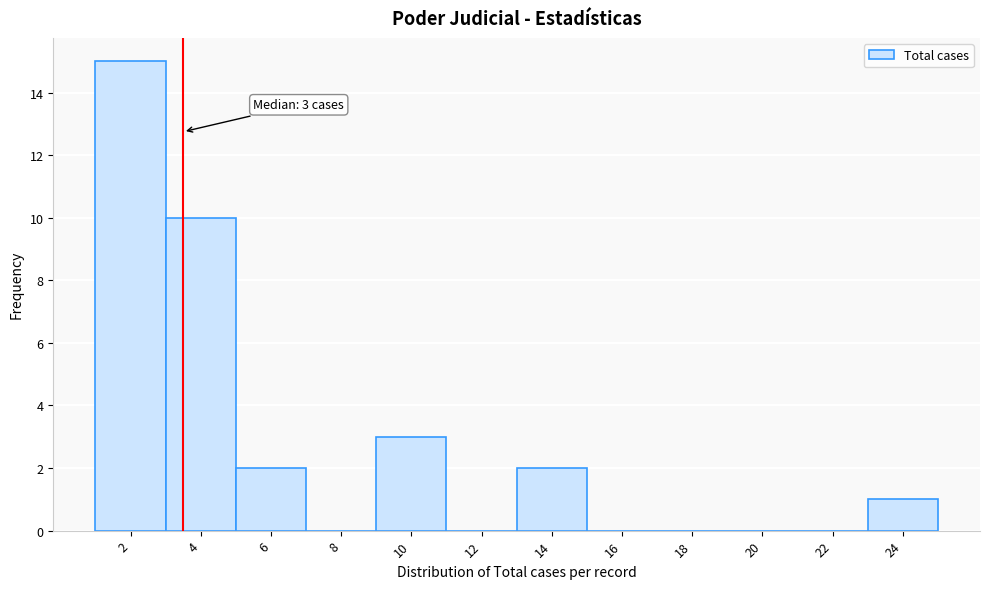

Reading left to right, what are all the values shown in this chart?

2=15	4=10	6=2	8=0	10=3	12=0	14=2	16=0	18=0	20=0	22=0	24=1